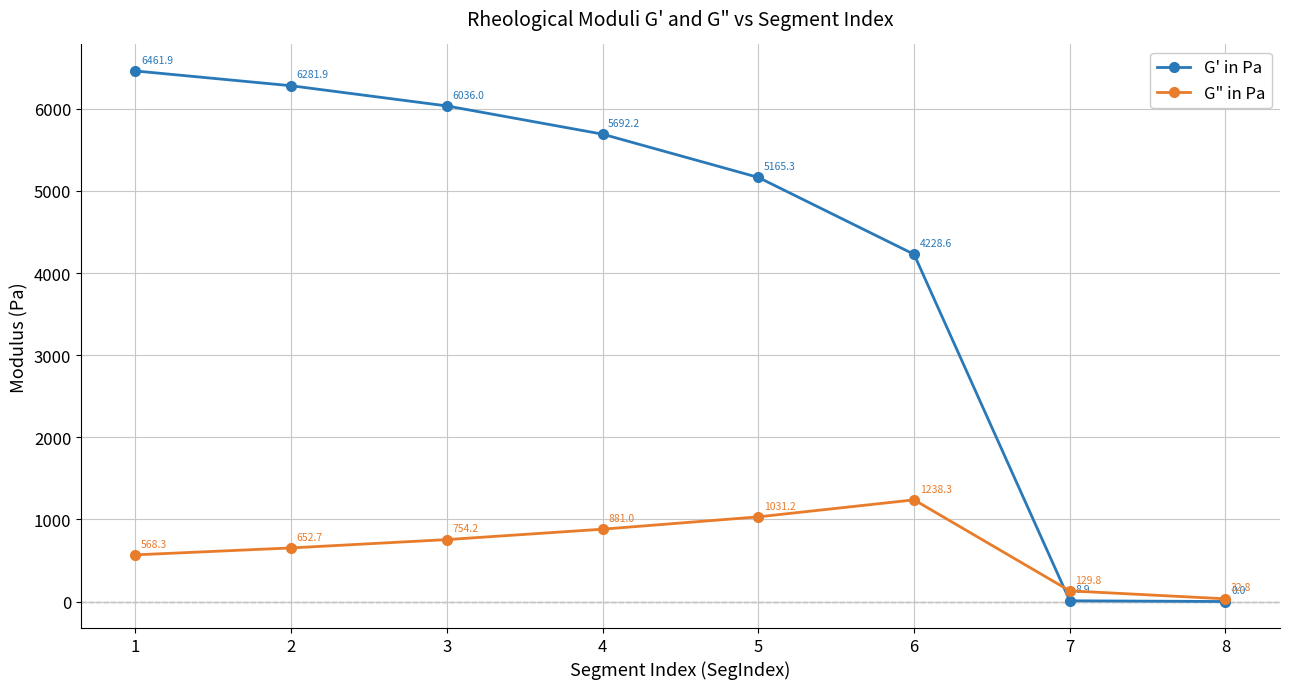

What is the spread (max minus min) of values at 8?

32.8